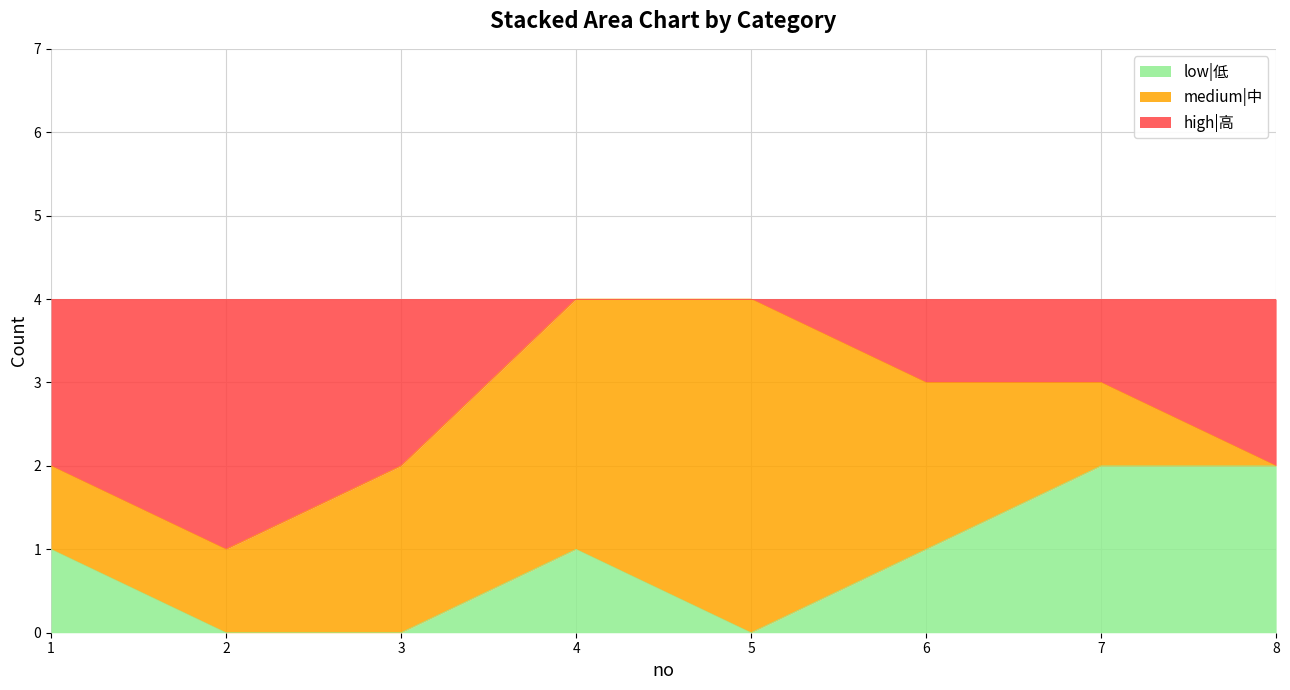

What is the difference between the maximum and minimum values in the high|高 series?

3